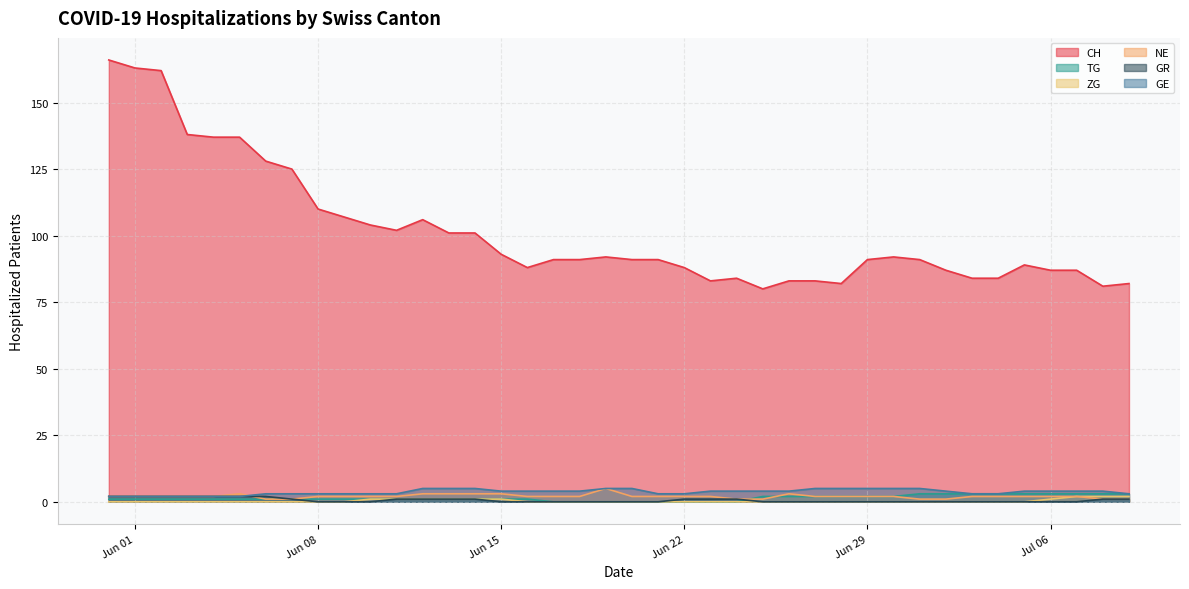

What is the greatest value displayed?

166